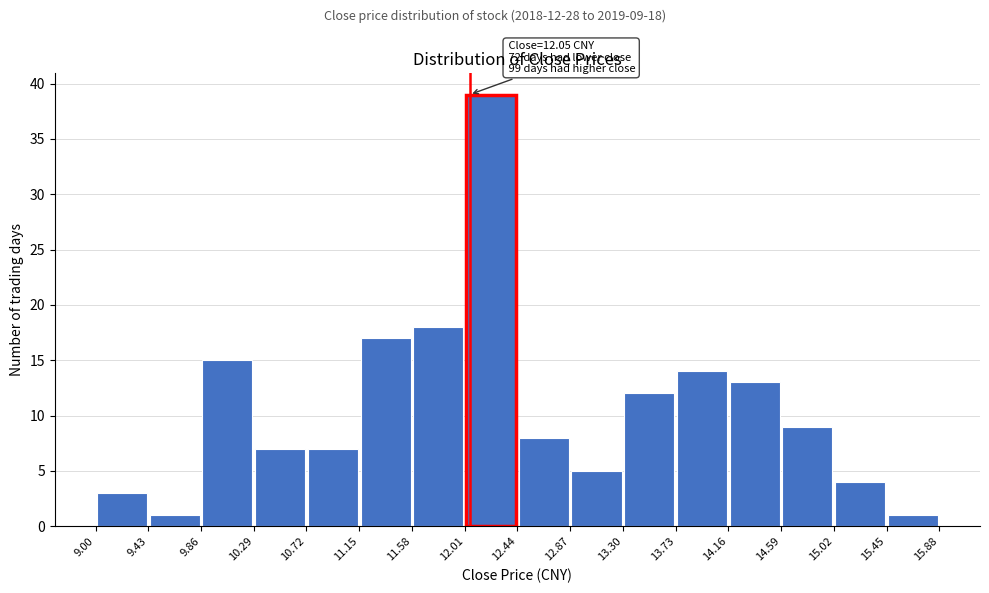

Which range on the x-axis has the tallest bar?

12.01 to 12.44